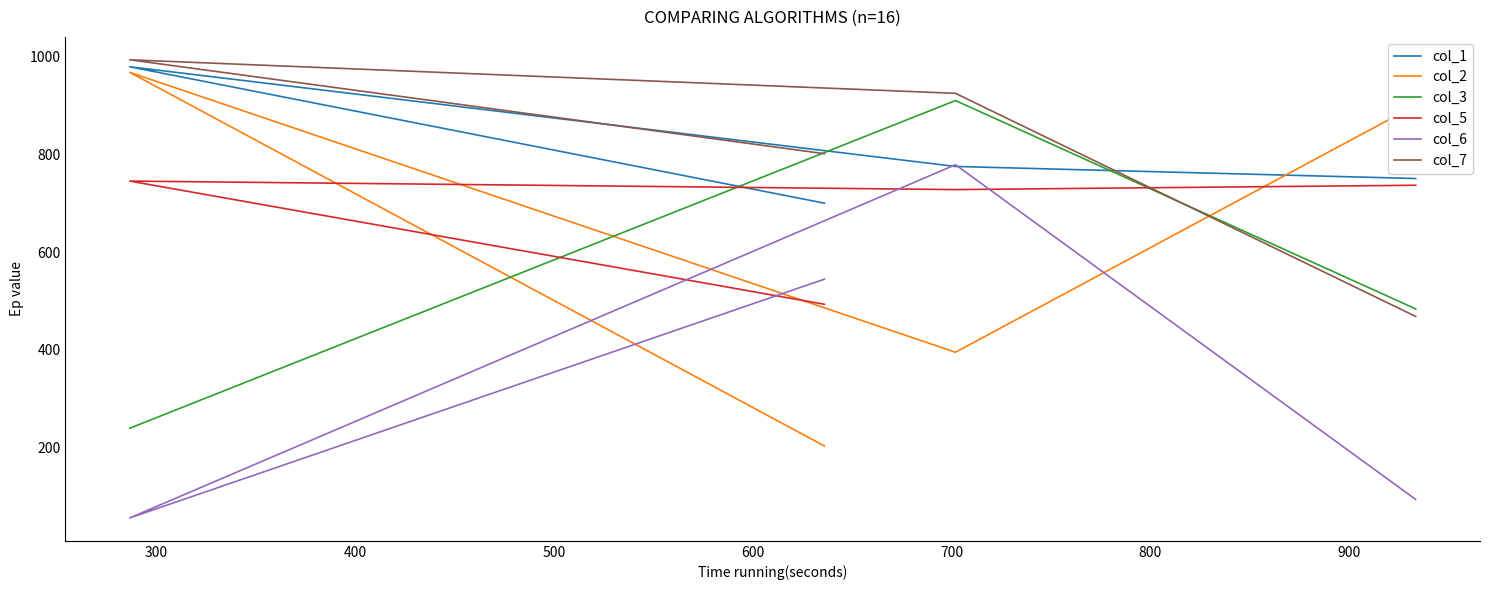

Count the number of categories in the chart.

4